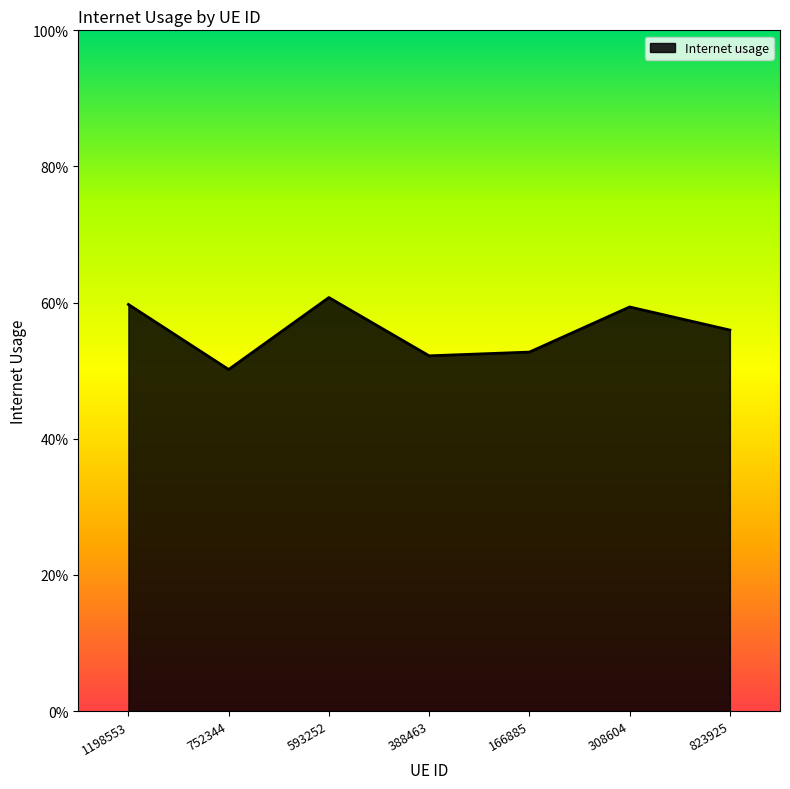

What is the value of the 3rd point from the left?

0.6